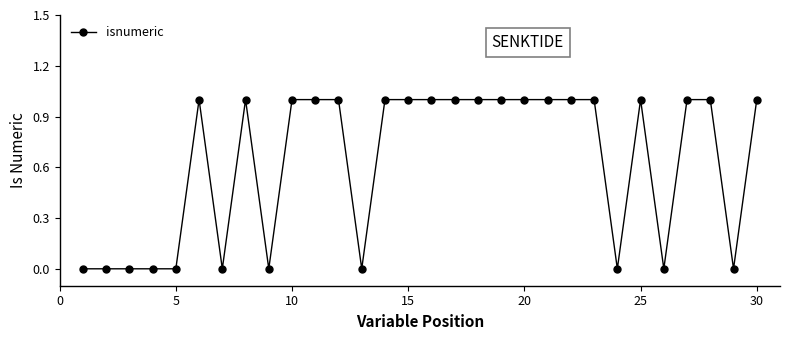

True or false: there are more than 1 points higher than both neighbors.

True